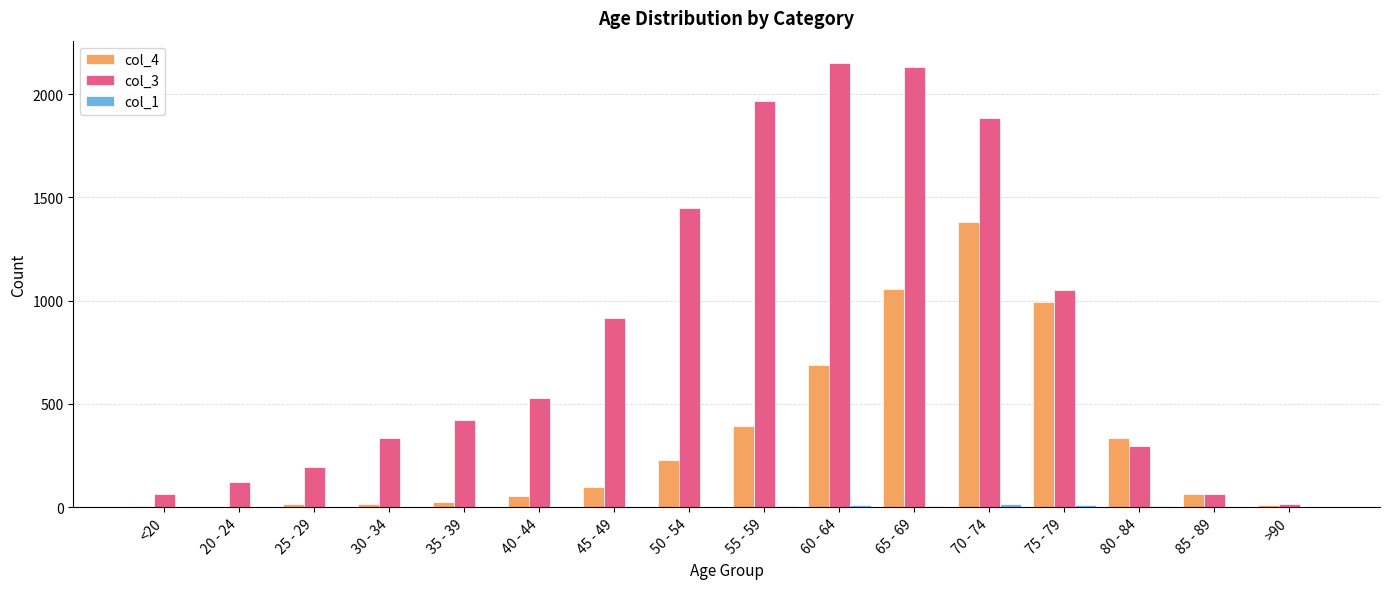

What is the greatest value displayed?

2151